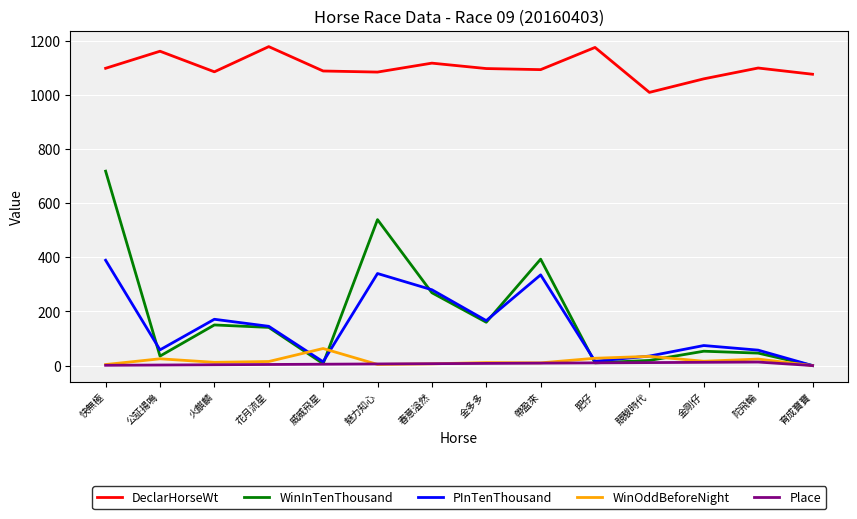

True or false: DeclarHorseWt and PInTenThousand intersect in this chart.

False